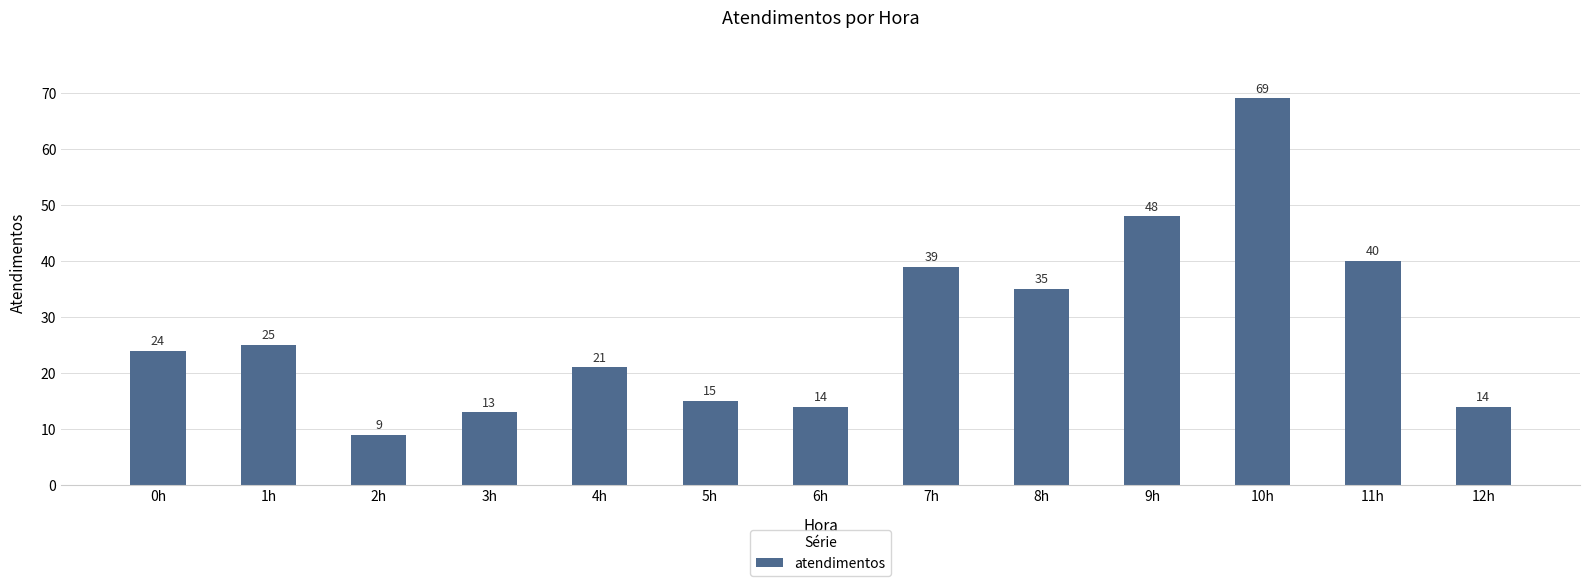

Is it true that the value at 1h is 25?

True